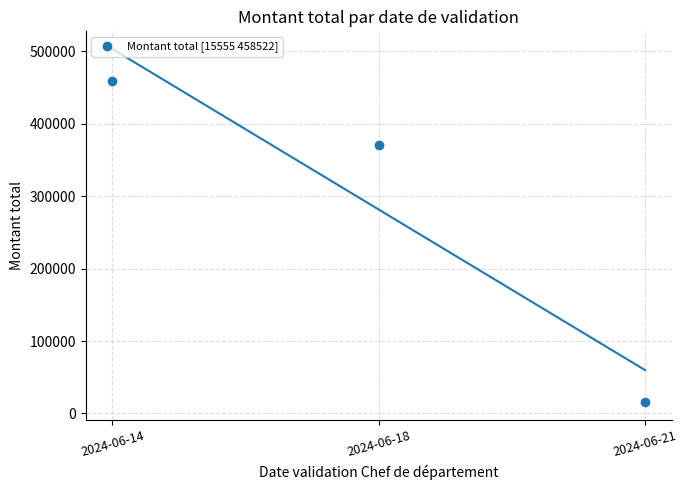

What Y value in the scatter plot is closest to 237038?

370000